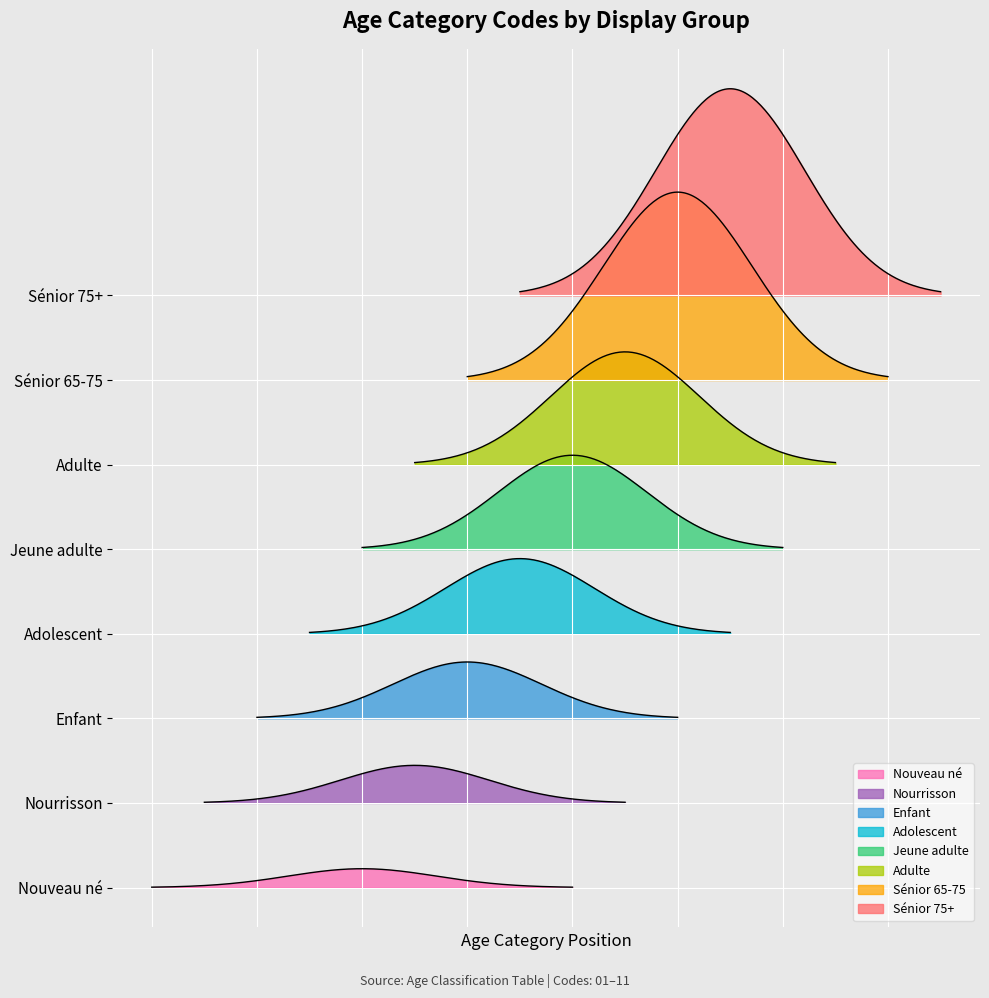

Reading left to right, extract all data points from this chart.

1	2	3	4	5	6	10	11